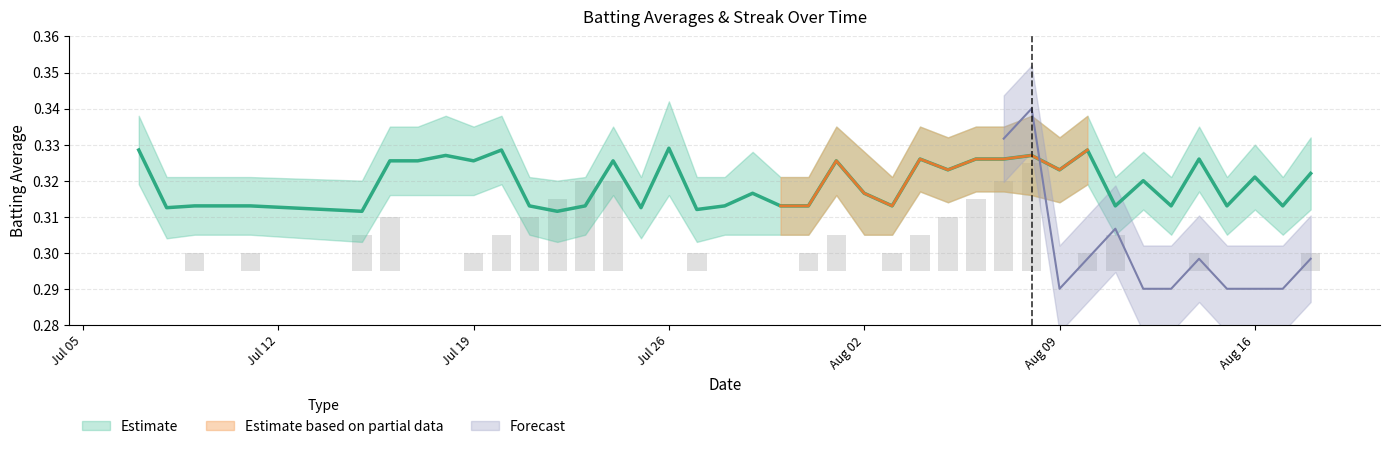

Which category has the lowest value in the Batting Average1 series?

Aug 09